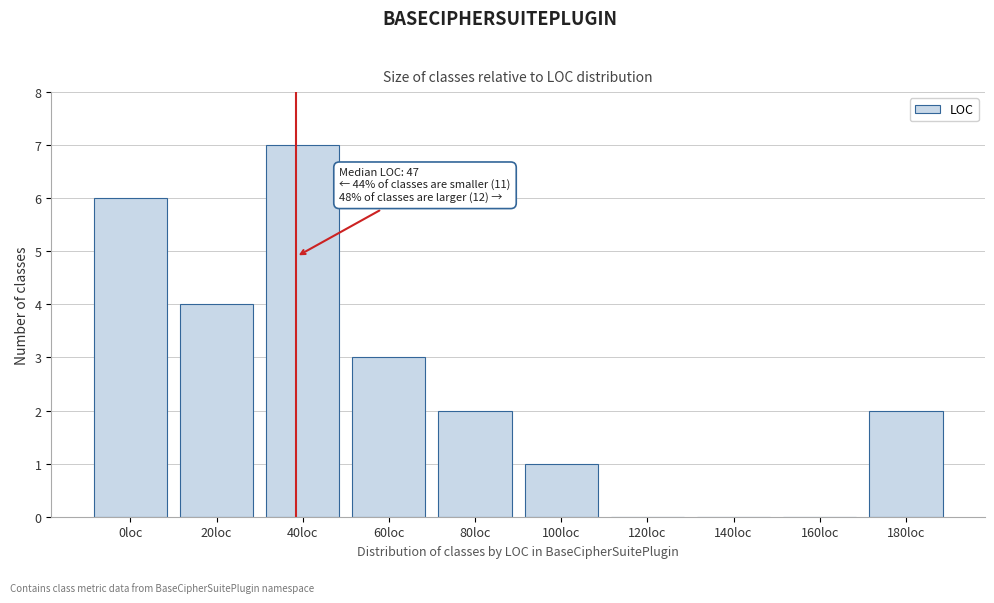

Reading left to right, extract all data points from this chart.

0loc=6	20loc=4	40loc=7	60loc=3	80loc=2	100loc=1	120loc=0	140loc=0	160loc=0	180loc=2